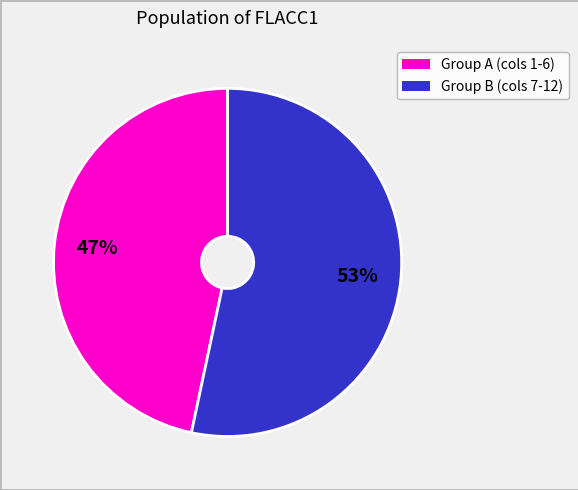

To the nearest percent, what is the average slice percentage?

50%